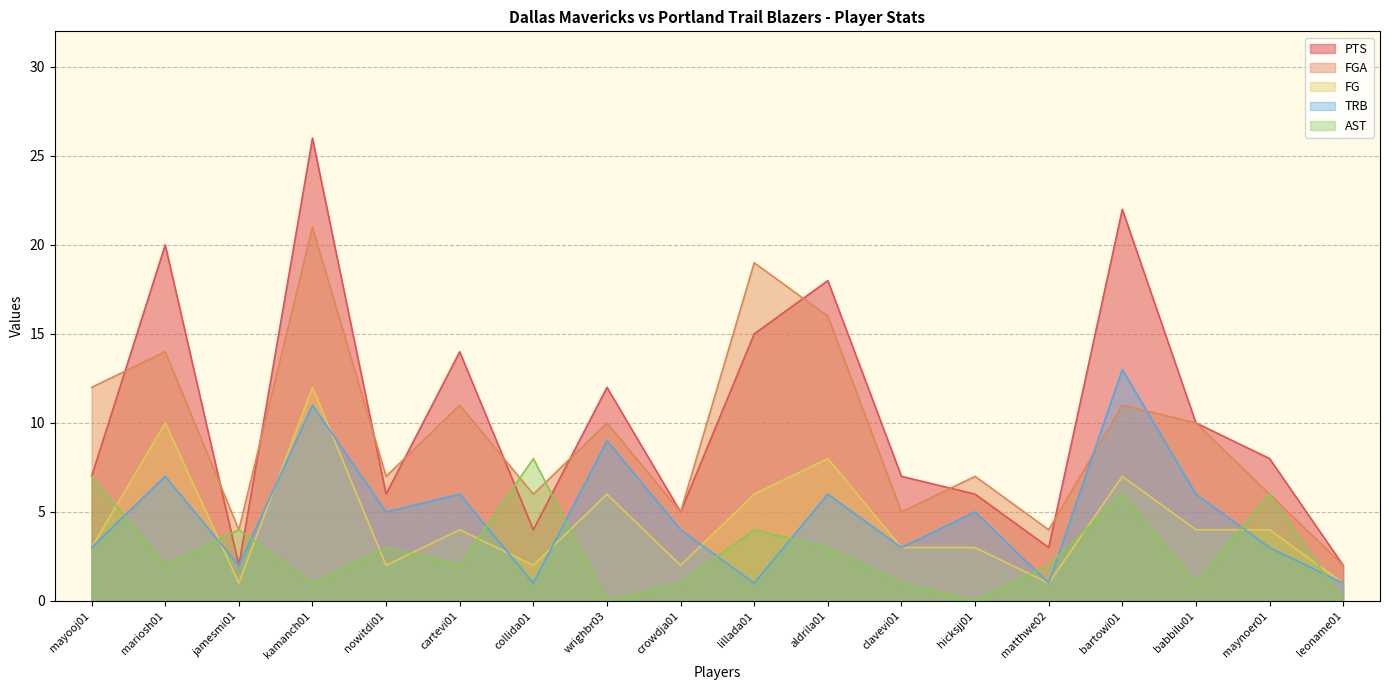

How many lines are shown in the chart?

5